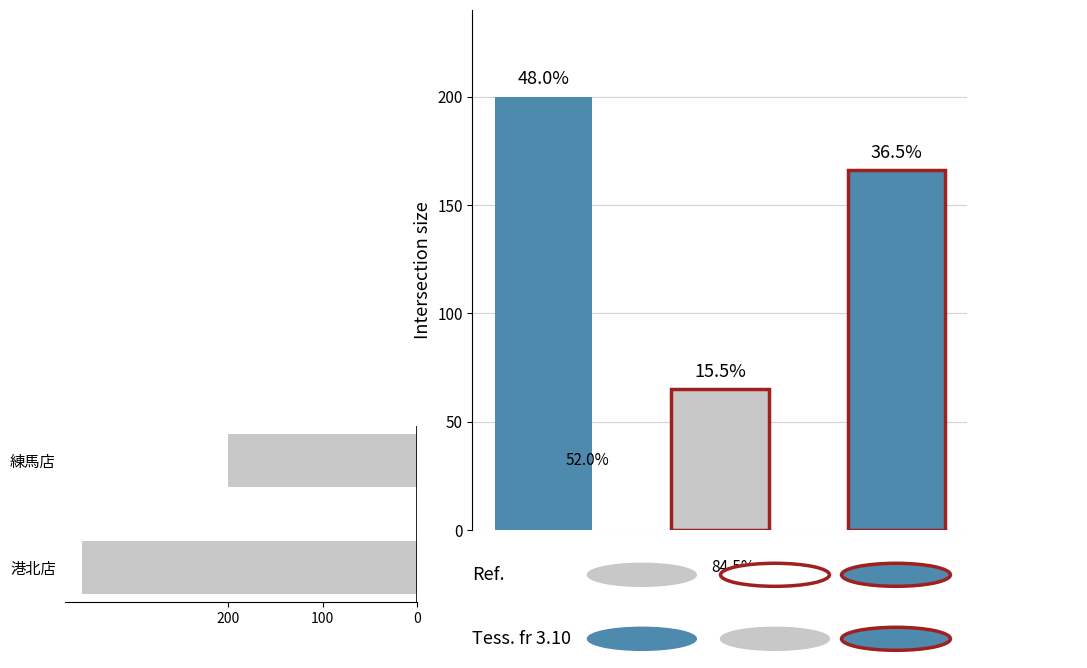

How many values are below 354?

1